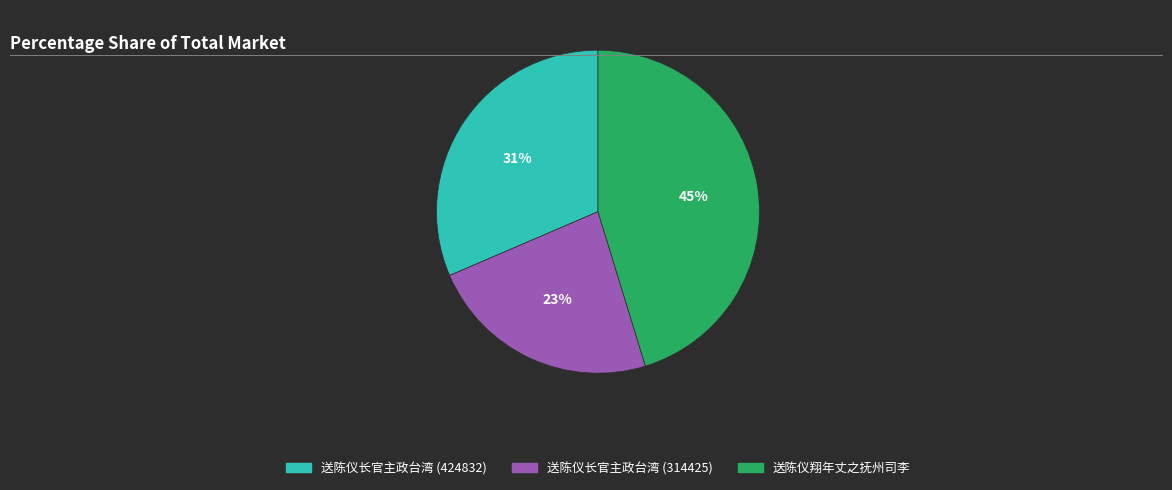

To the nearest percent, what portion does 送陈仪翔年丈之抚州司李 represent?

45%